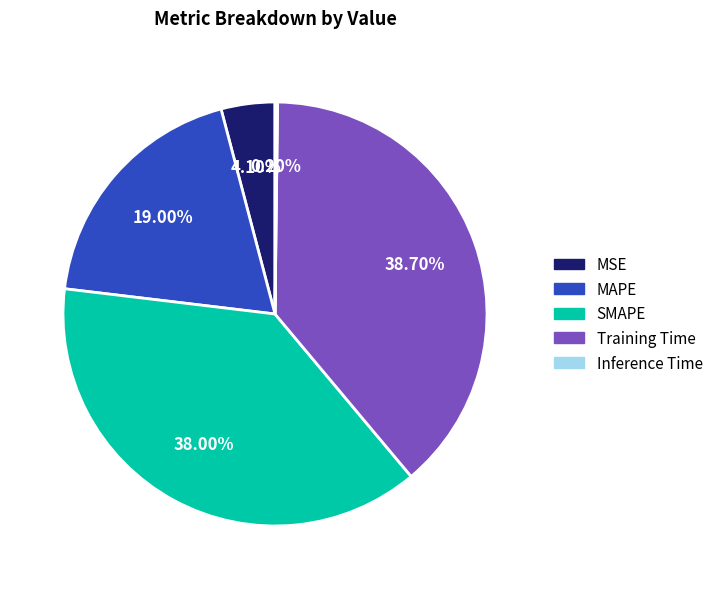

Does SMAPE account for over 50% of the chart?

No